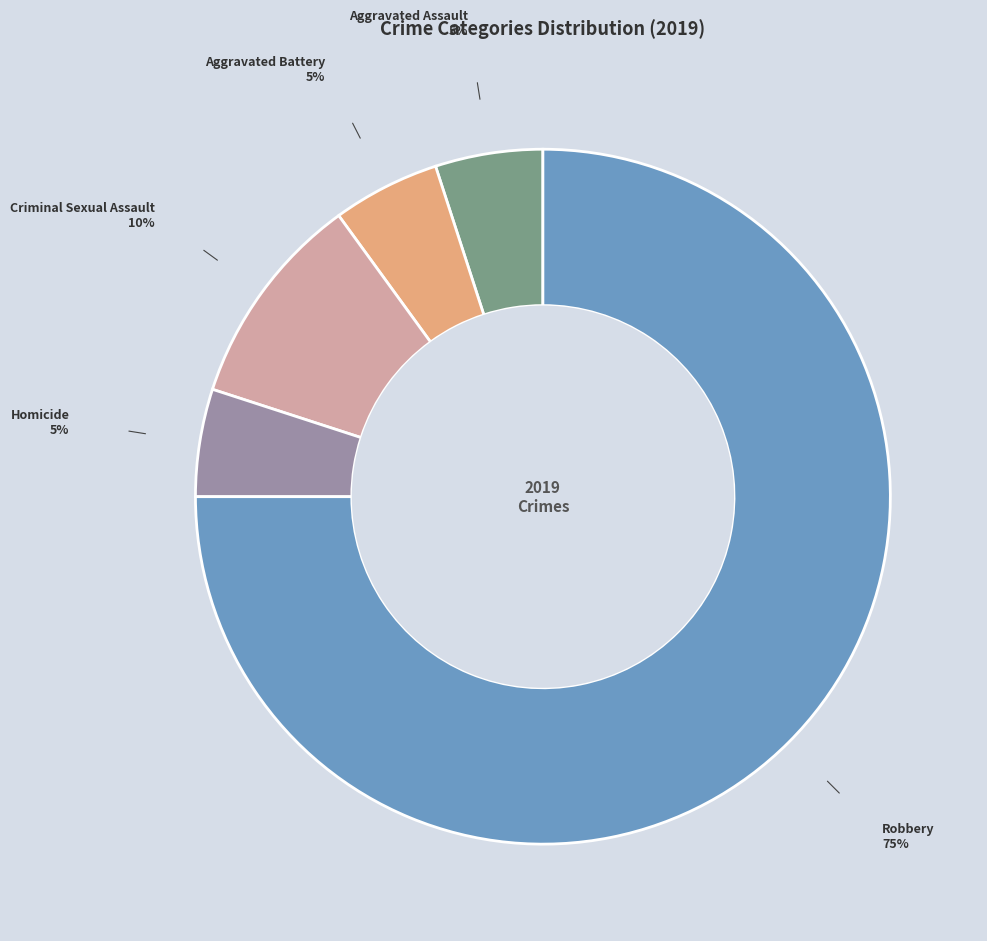

Count the number of slices in the pie.

5